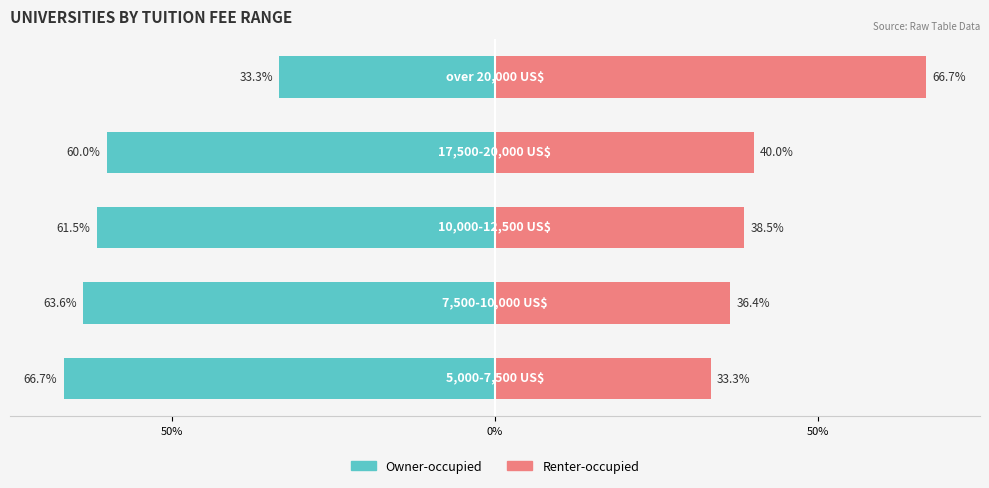

What is the minimum value for Owner-occupied?

-66.7